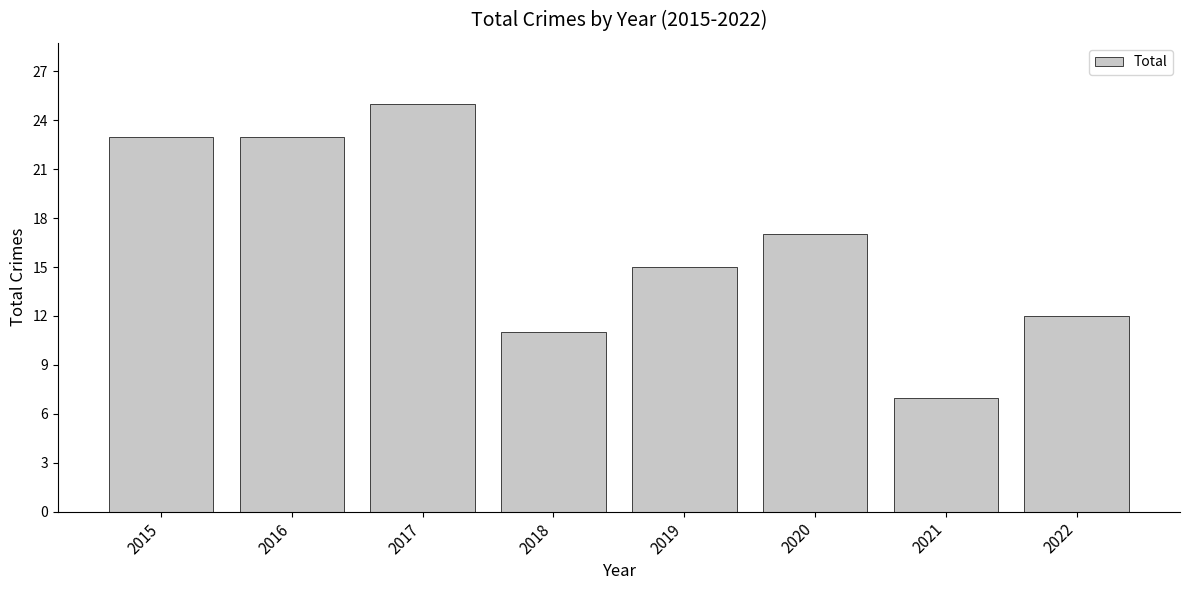

What is the smallest value displayed?

7